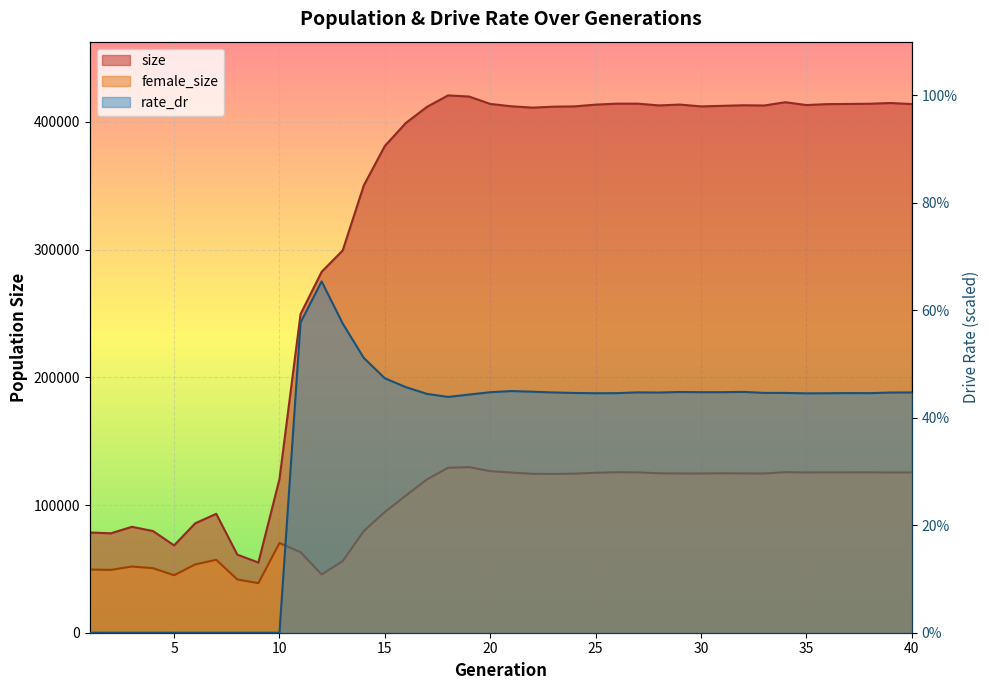

At 6, list the series in order from largest to smallest.

size, female_size, rate_dr